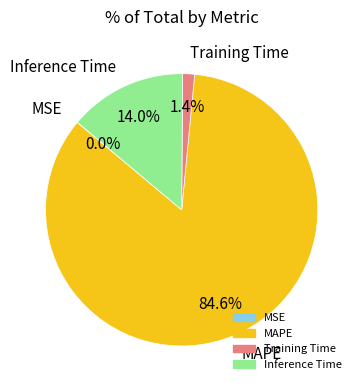

Which slice is the largest?

MAPE